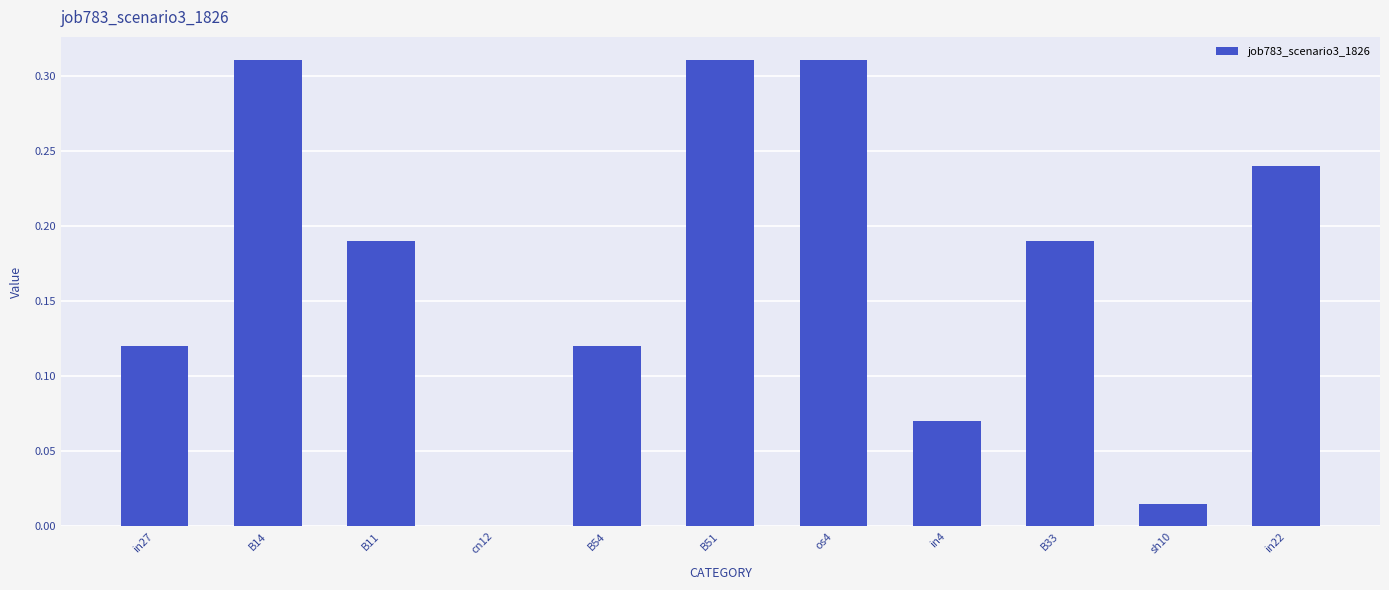

Between os4 and in27, which is larger?

os4